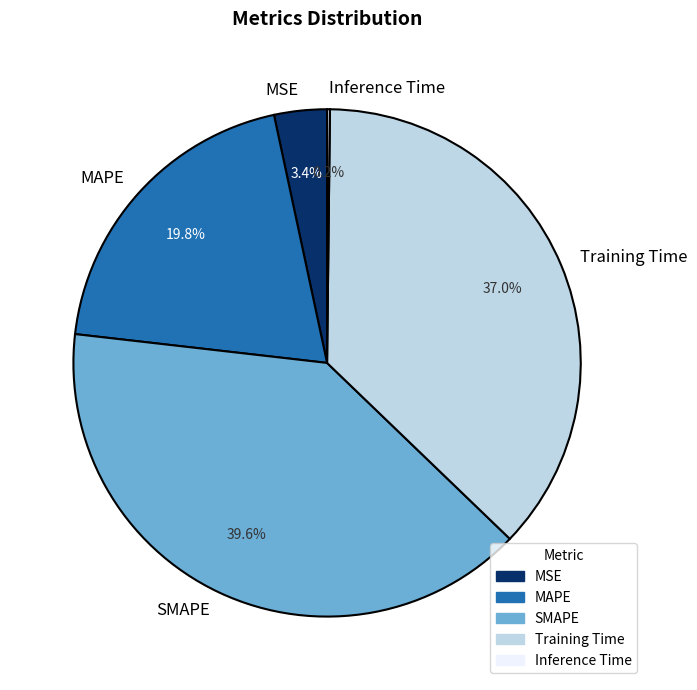

Which category has the biggest portion of the pie?

SMAPE